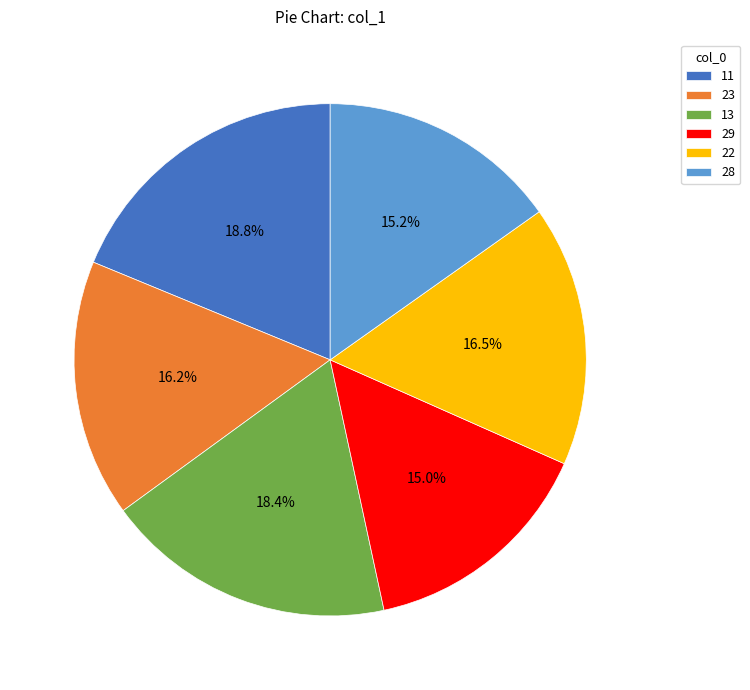

Is it true that 29 is 15% of the pie?

True